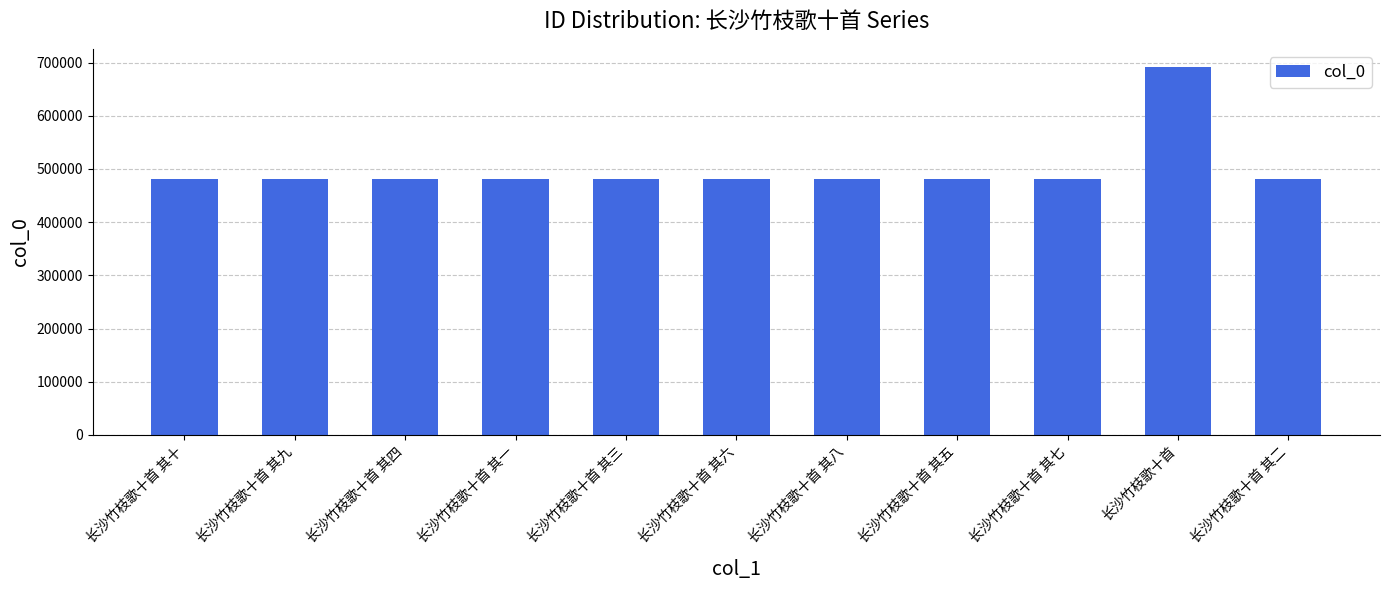

Between 长沙竹枝歌十首 其十 and 长沙竹枝歌十首, which is larger?

长沙竹枝歌十首